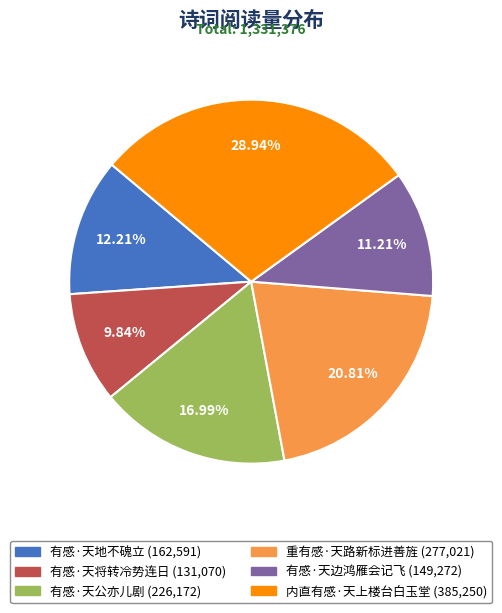

Is the sum of 有感·天地不磈立 and 有感·天将转冷势连日 greater than half?

No